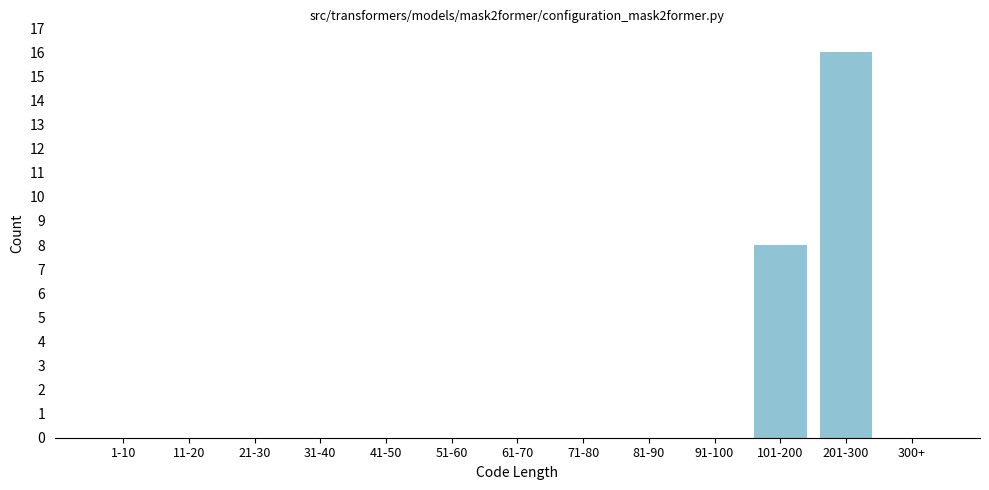

Reading right to left, what are all the values shown in this chart?

300+=0	201-300=16	101-200=8	91-100=0	81-90=0	71-80=0	61-70=0	51-60=0	41-50=0	31-40=0	21-30=0	11-20=0	1-10=0